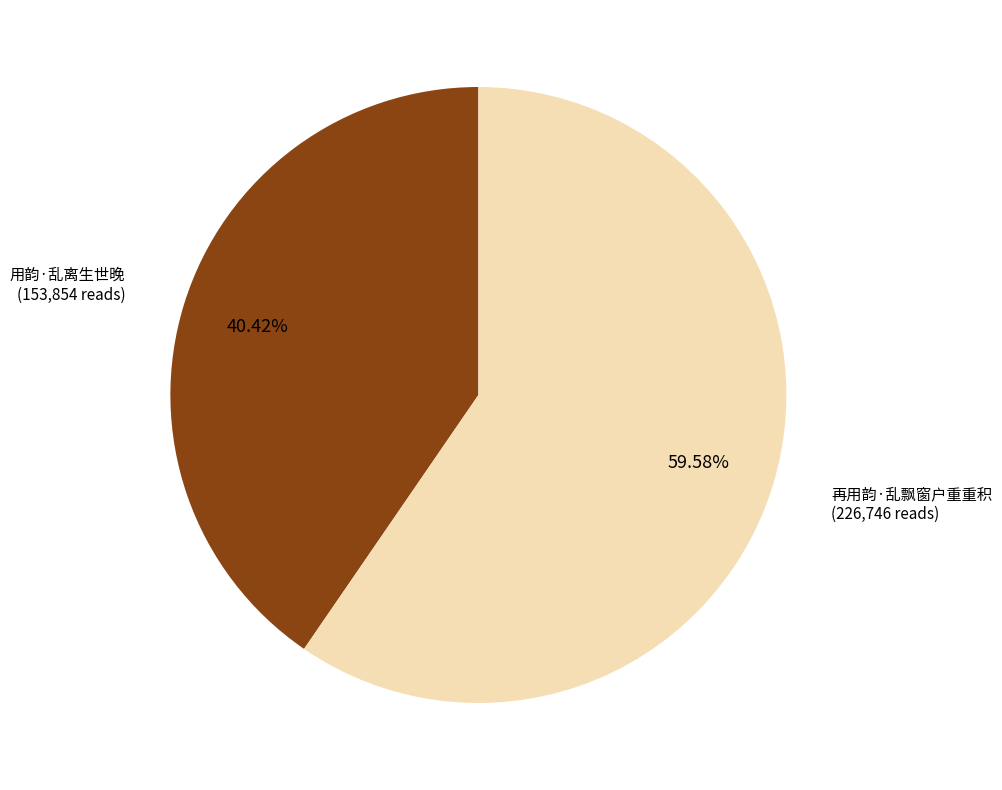

How many slices are in this pie chart?

2